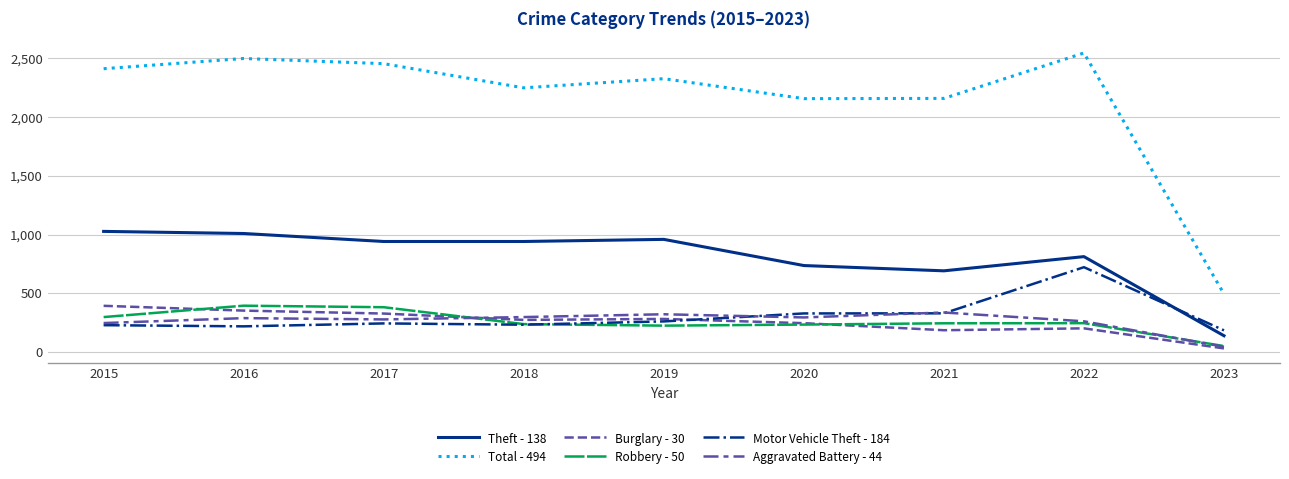

At which category is the sum across all series the highest?

2022